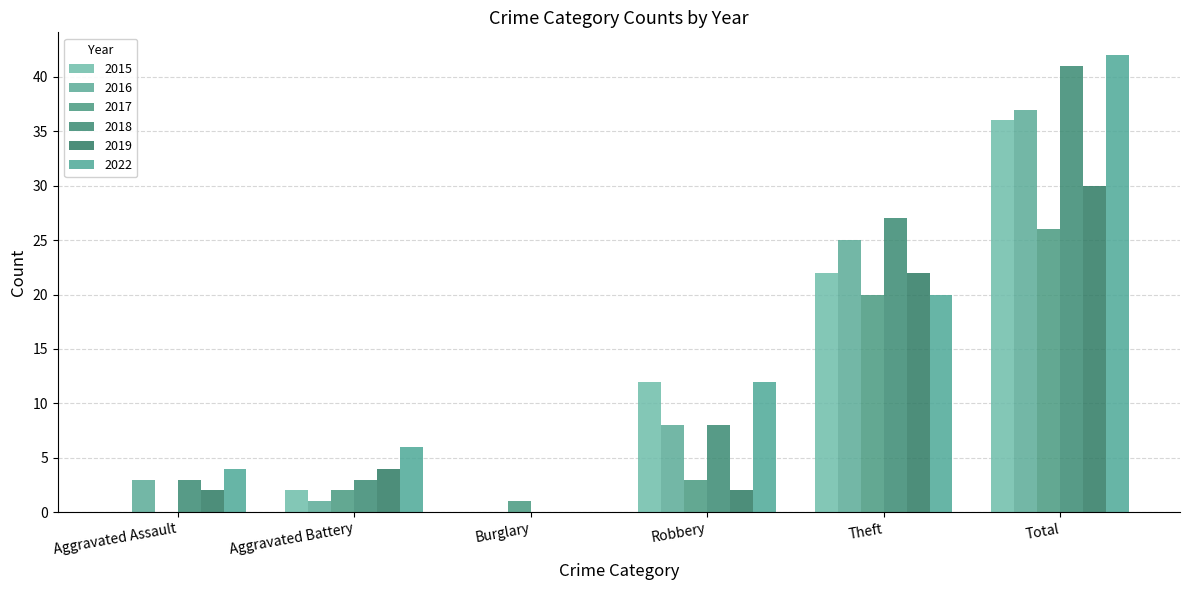

The value of 2015 at Aggravated Assault is -17. True or false?

False